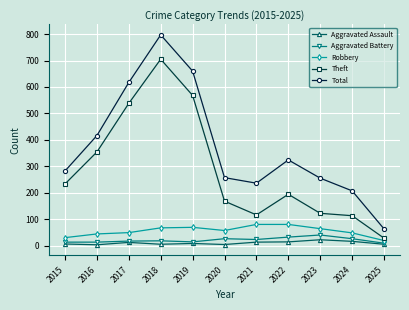

What are all the series names shown in the legend?

Aggravated Assault, Aggravated Battery, Robbery, Theft, Total